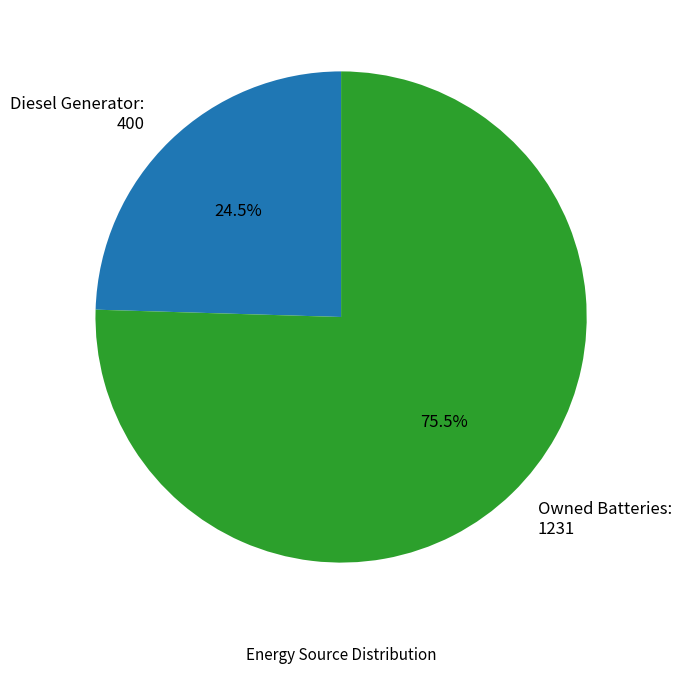

Is there a majority slice in this chart?

Yes